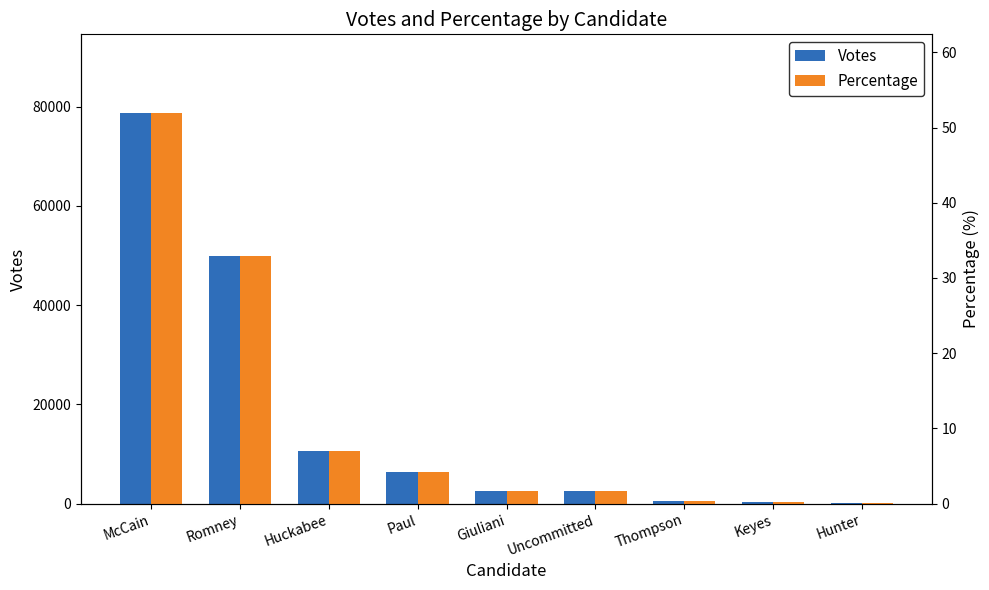

At which category does the chart reach its peak across all series?

McCain